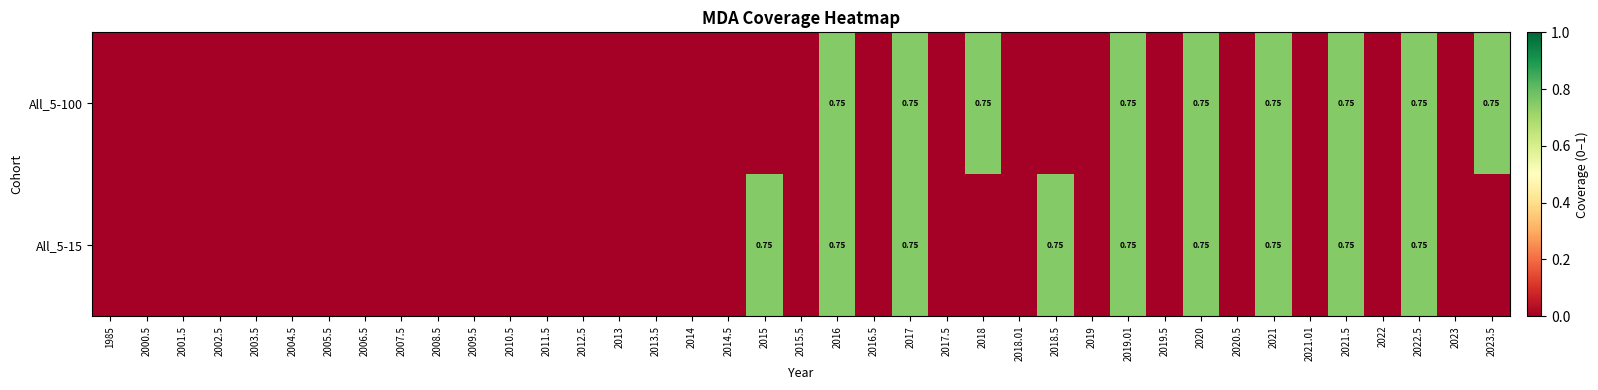

Which label corresponds to the largest value in the chart?

2016